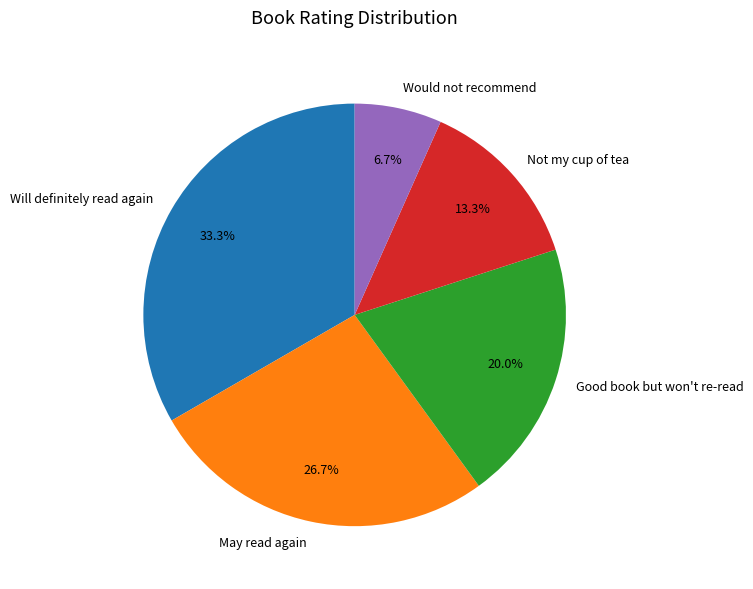

To the nearest percent, what is the difference between the largest and smallest slice percentages?

27%